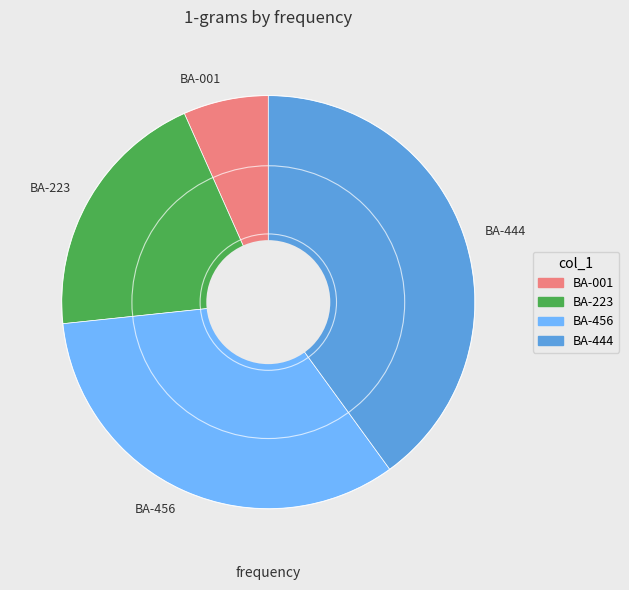

Is it true that BA-001 is 1% of the pie?

False